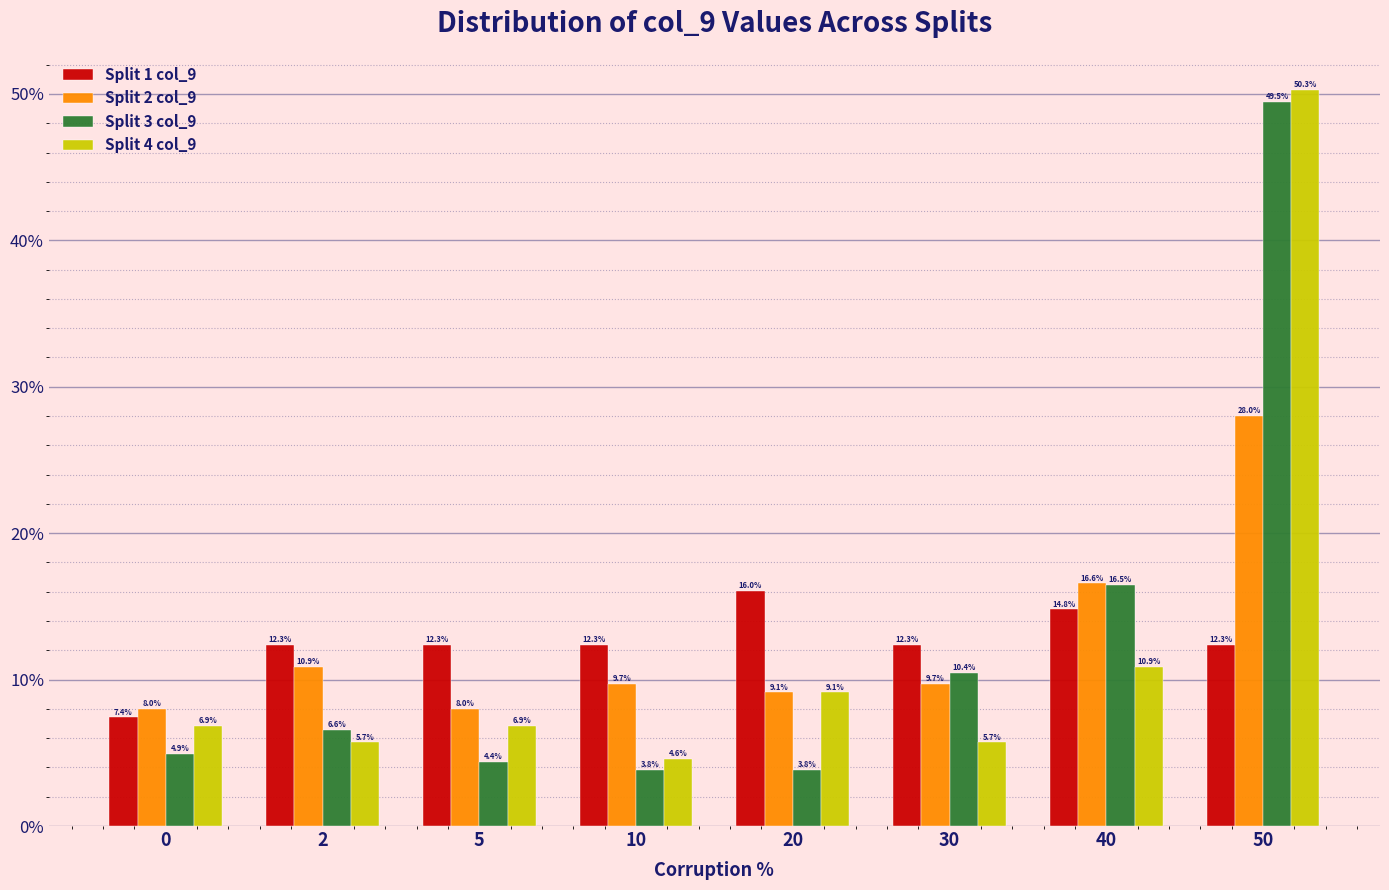

Reading left to right, transcribe all the data shown in this chart.

Split 1 col_9: 7.4	12.3	12.3	12.3	16.0	12.3	14.8	12.3
Split 2 col_9: 8.0	10.9	8.0	9.7	9.1	9.7	16.6	28.0
Split 3 col_9: 4.9	6.6	4.4	3.8	3.8	10.4	16.5	49.5
Split 4 col_9: 6.9	5.7	6.9	4.6	9.1	5.7	10.9	50.3